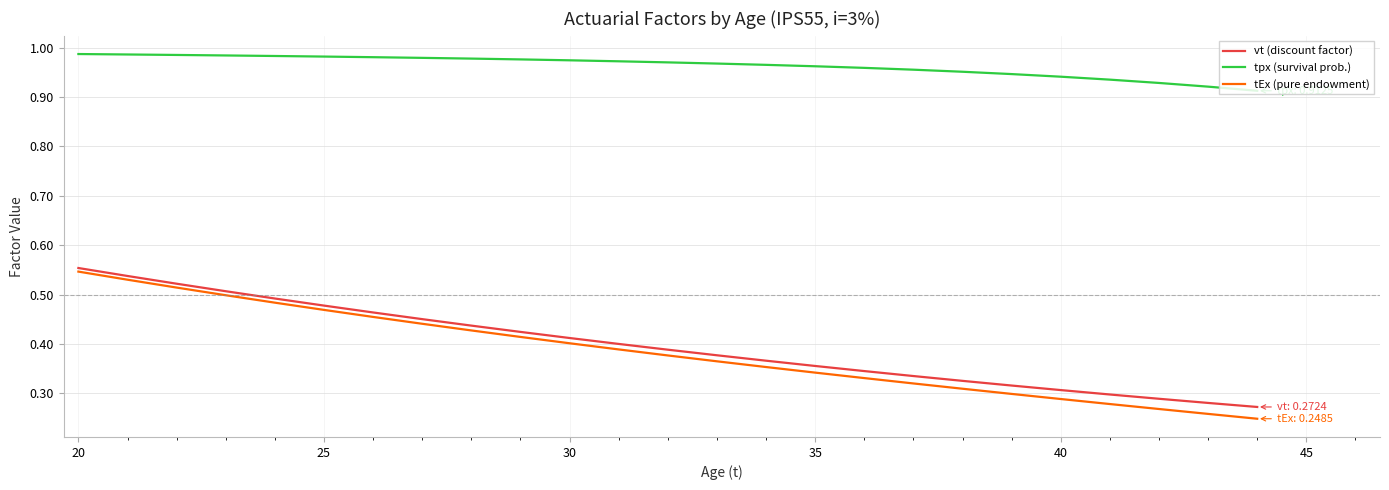

Which series has the widest spread of values?

tEx (pure endowment)